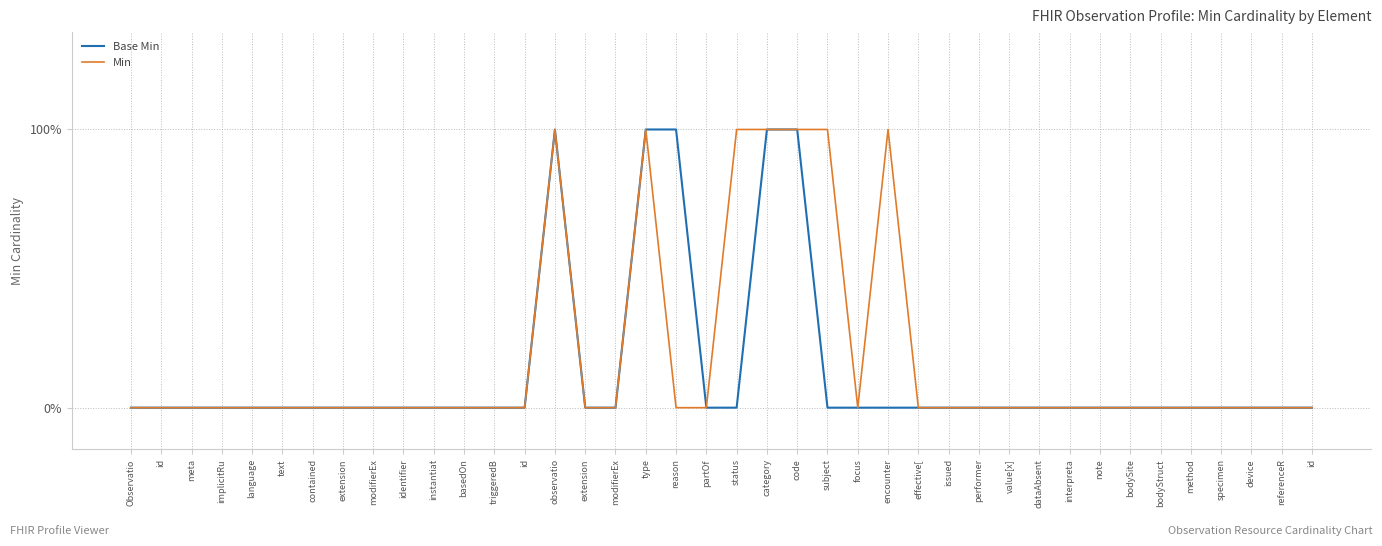

Does the chart display data point markers on the line(s)?

No